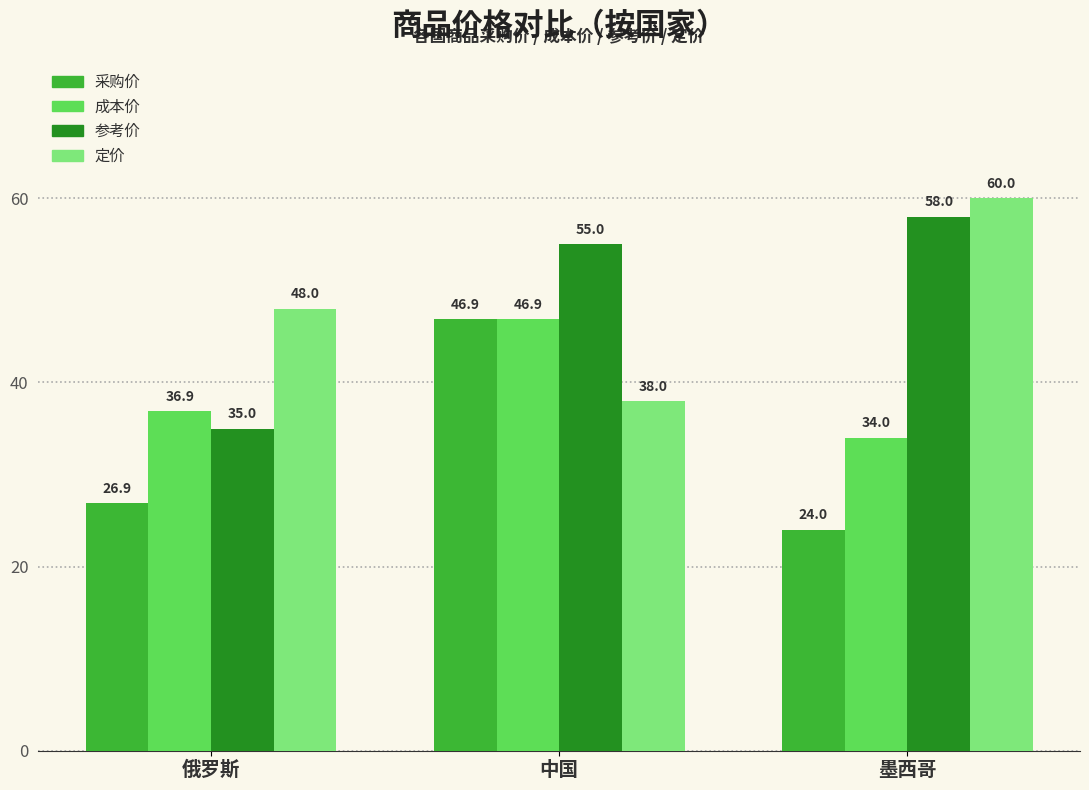

List the labels in order of 采购价 value, largest first.

中国, 俄罗斯, 墨西哥